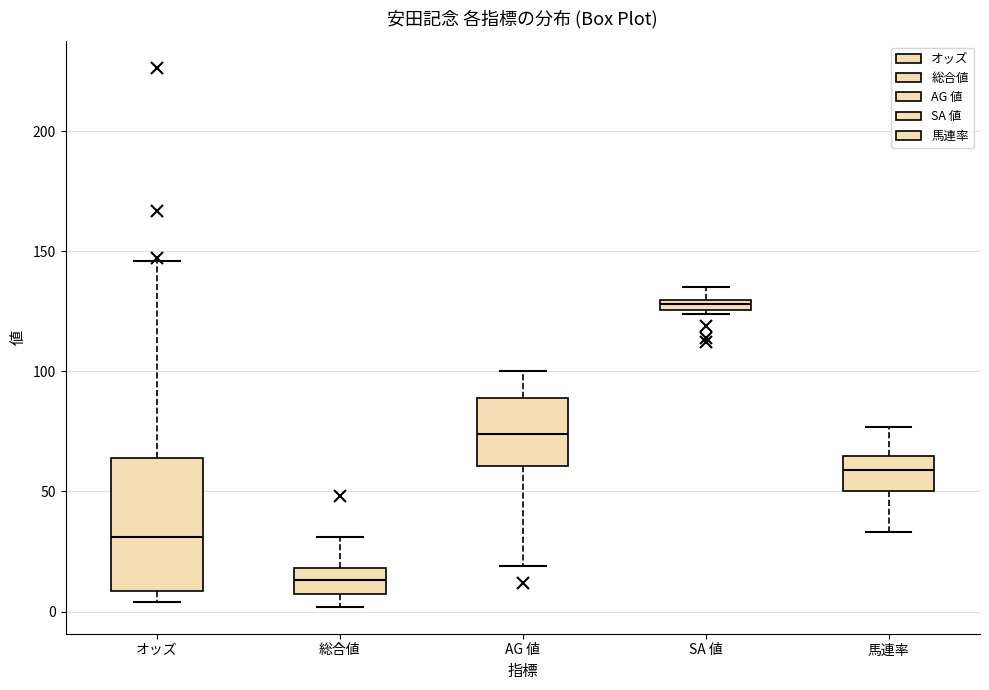

Where does the upper whisker of the box for 馬連率 end on the y-axis? The values are not printed on the chart, so give them approximately, as read against the axis.

75